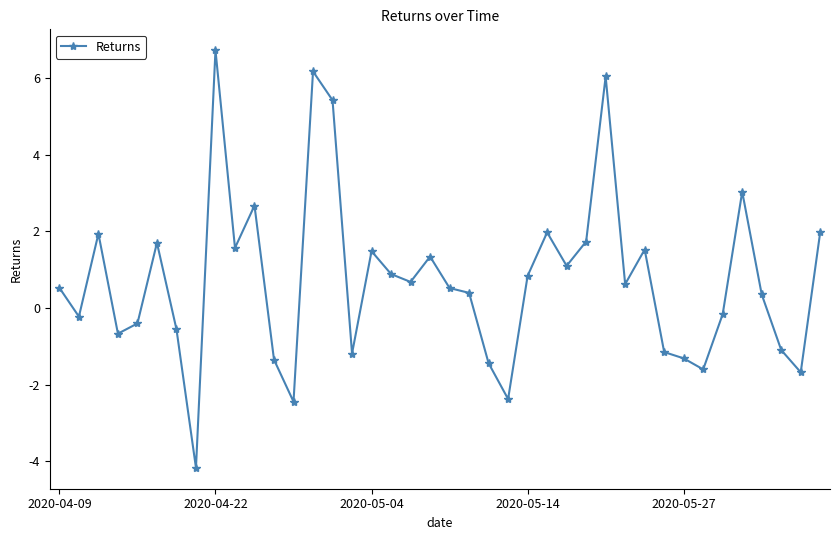

What is the value of the 16th point from the left?

-1.2